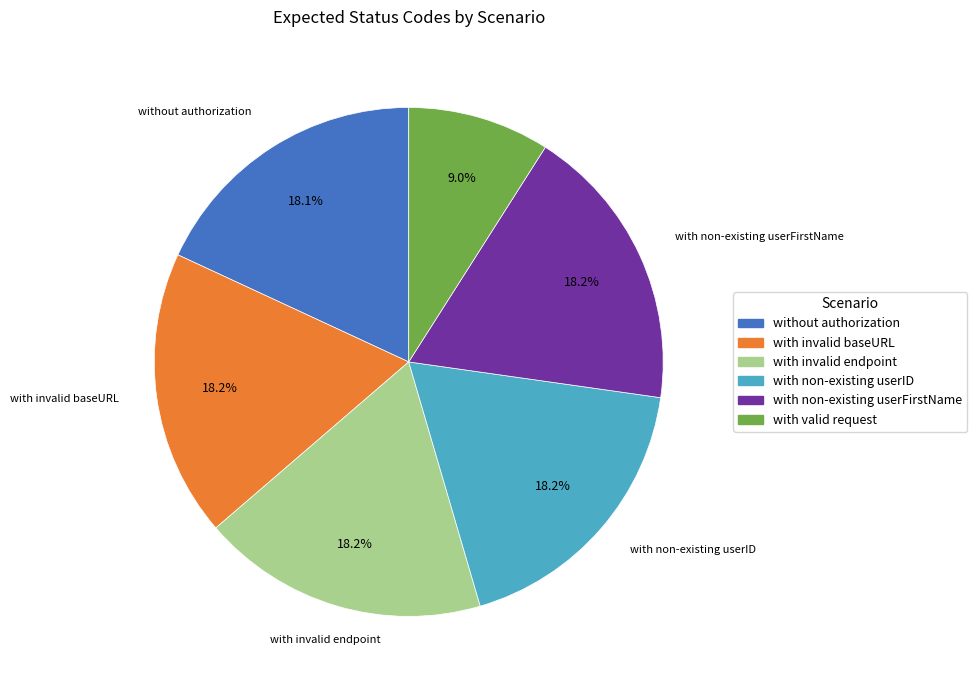

What portion of the pie excludes with invalid baseURL?

81.8%